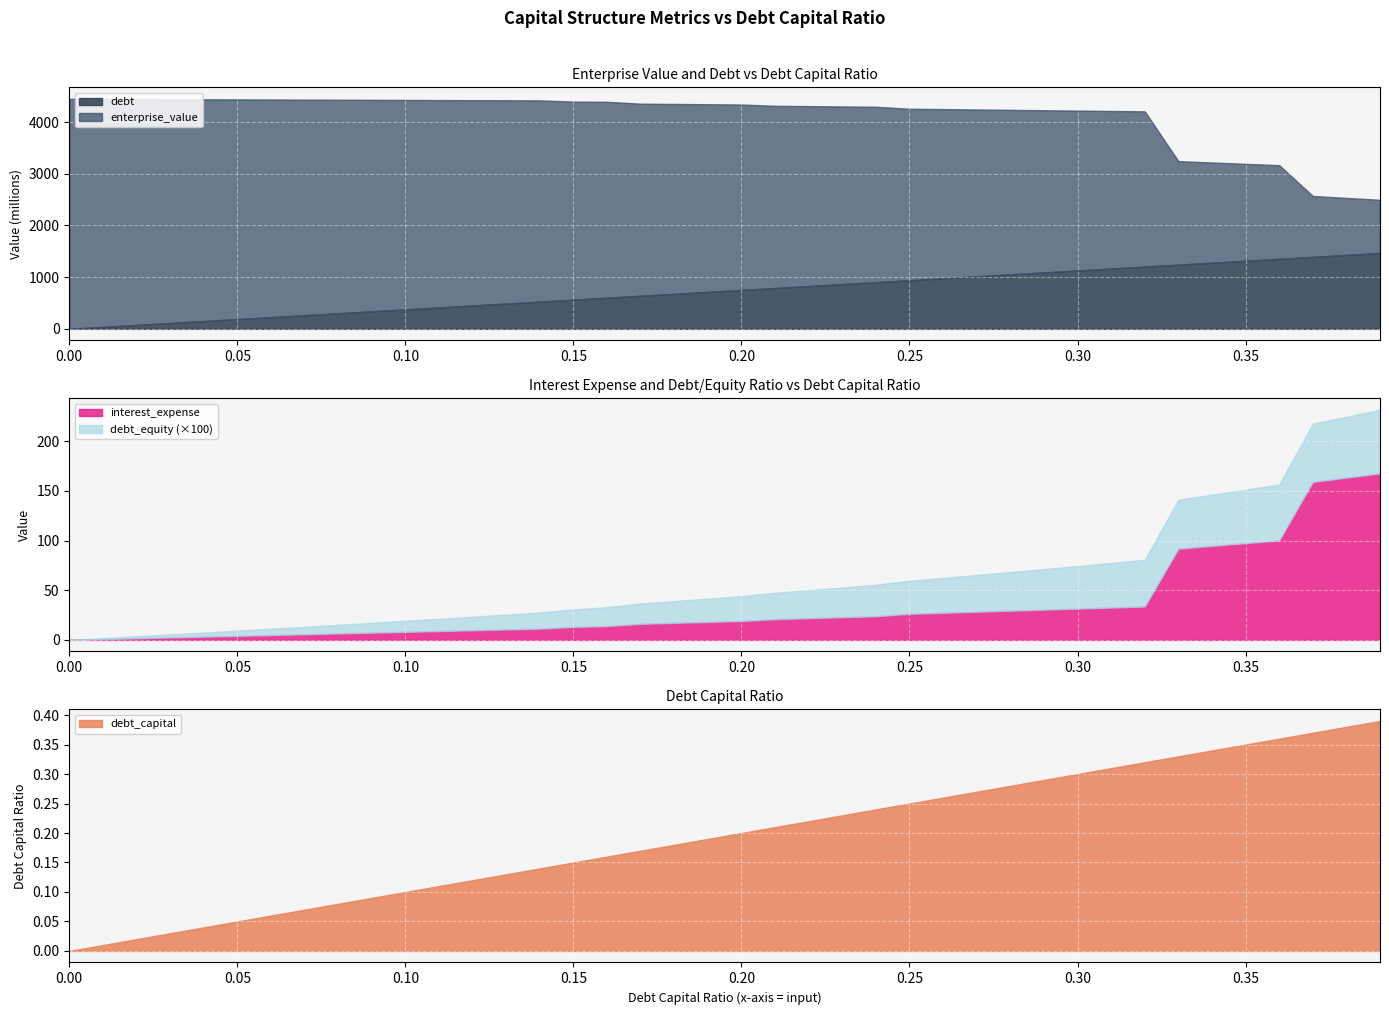

How many lines are shown in the chart?

5